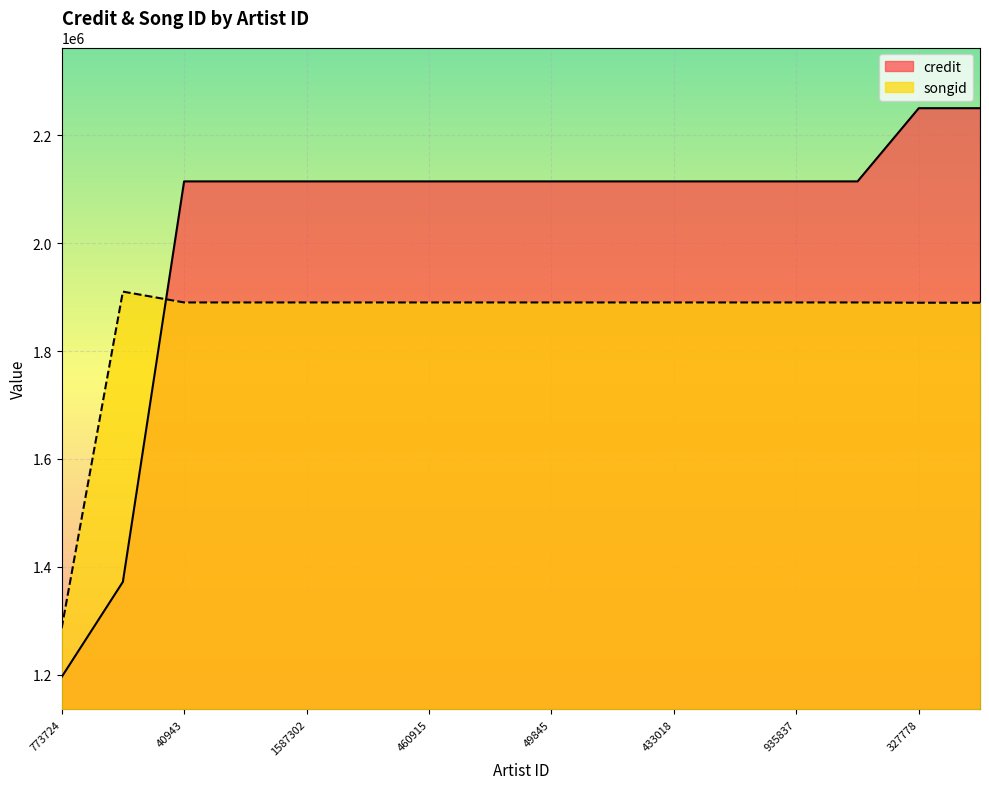

What is the sum of the credit values at 460915 and 935837?

4229512